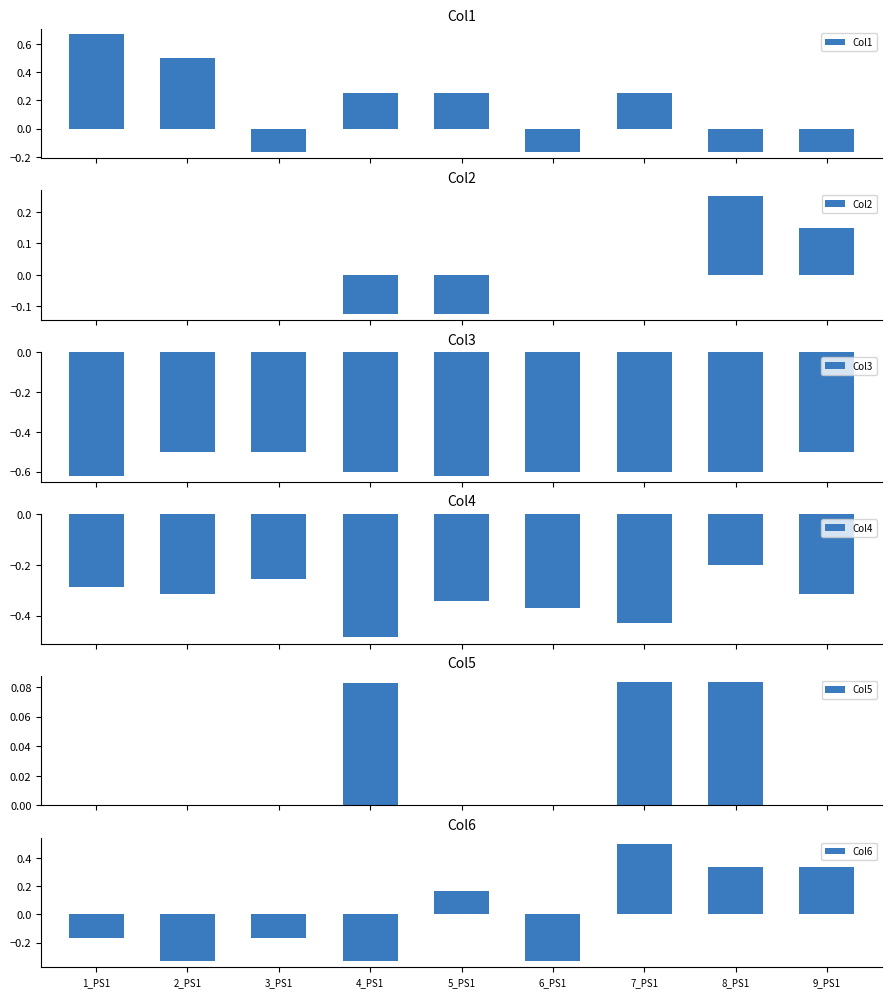

The Col3 series shows -0.2 at 8_PS1. True or false?

False